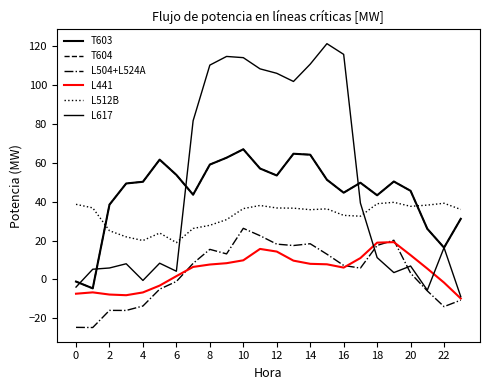

What is the lowest value of the T603 series?

-4.6